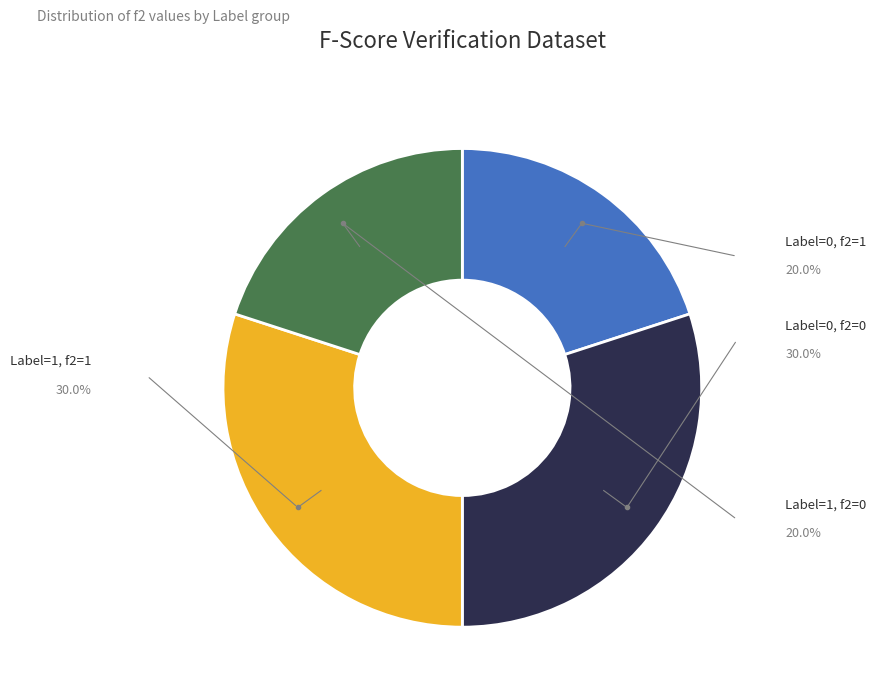

Does any single category account for the majority?

No